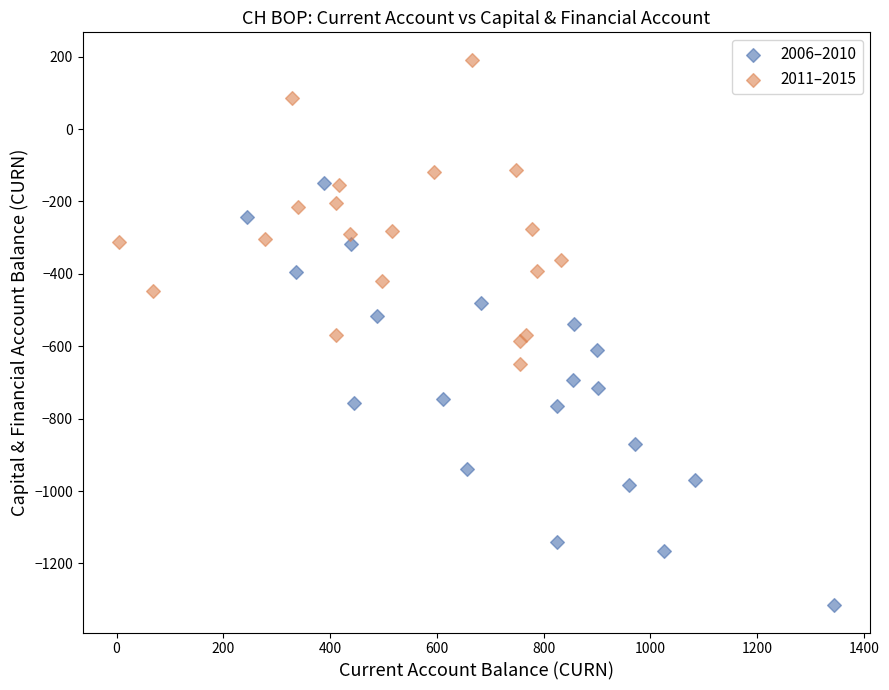

Which series has the widest spread of Y values?

2006–2010